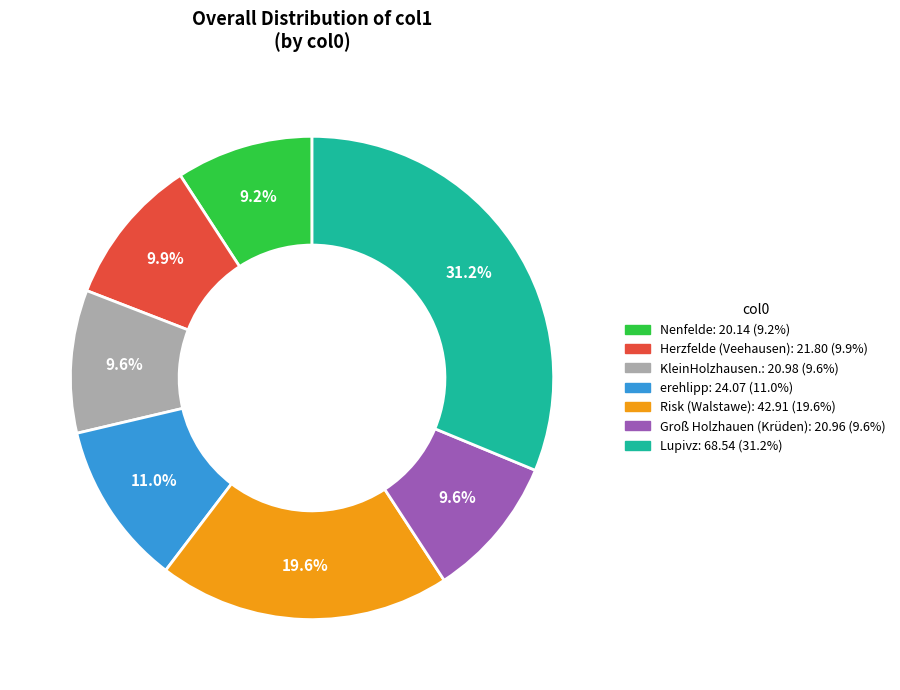

Does erehlipp account for over 50% of the chart?

No